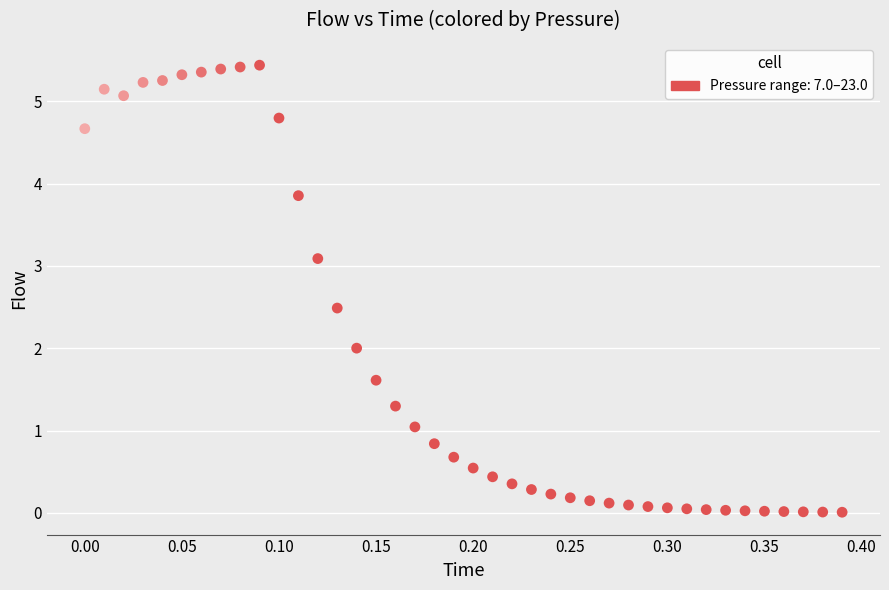

What is the range of X values (max minus min)?

0.4